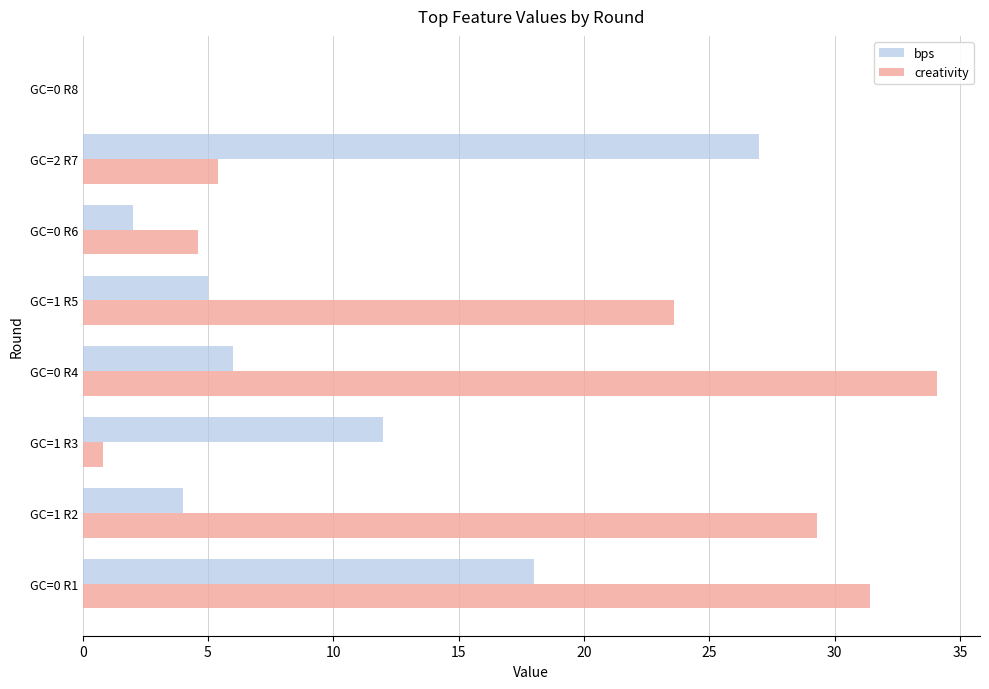

Which series changed the most between GC=0 R1 and GC=0 R6?

creativity